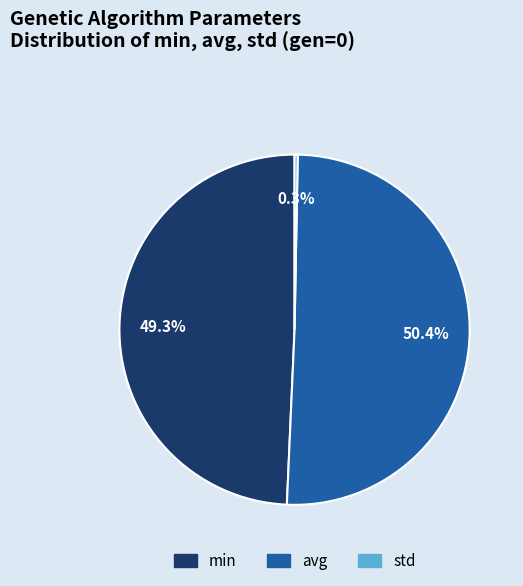

Is there a majority slice in this chart?

Yes